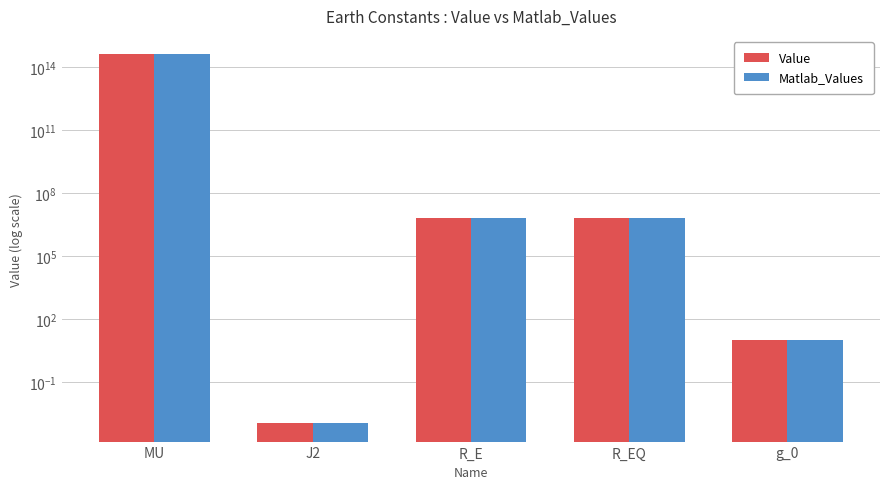

The Matlab_Values series shows 14.6 at g_0. True or false?

False